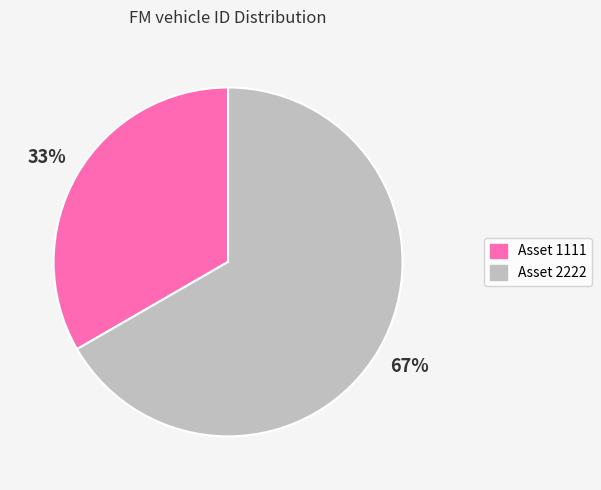

Rank the categories by value from lowest to highest.

Asset 1111, Asset 2222